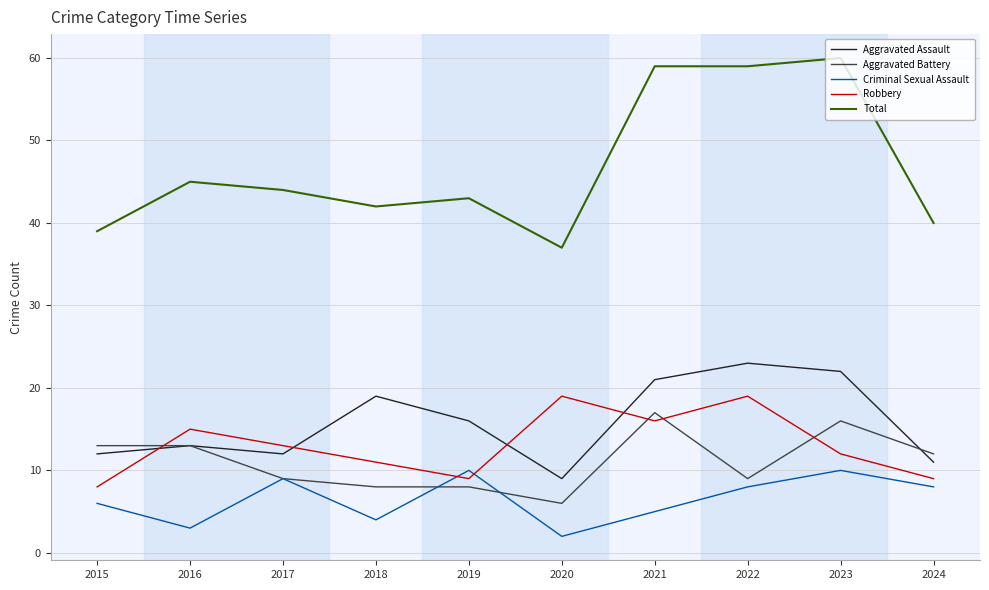

True or false: Total and Criminal Sexual Assault intersect in this chart.

False